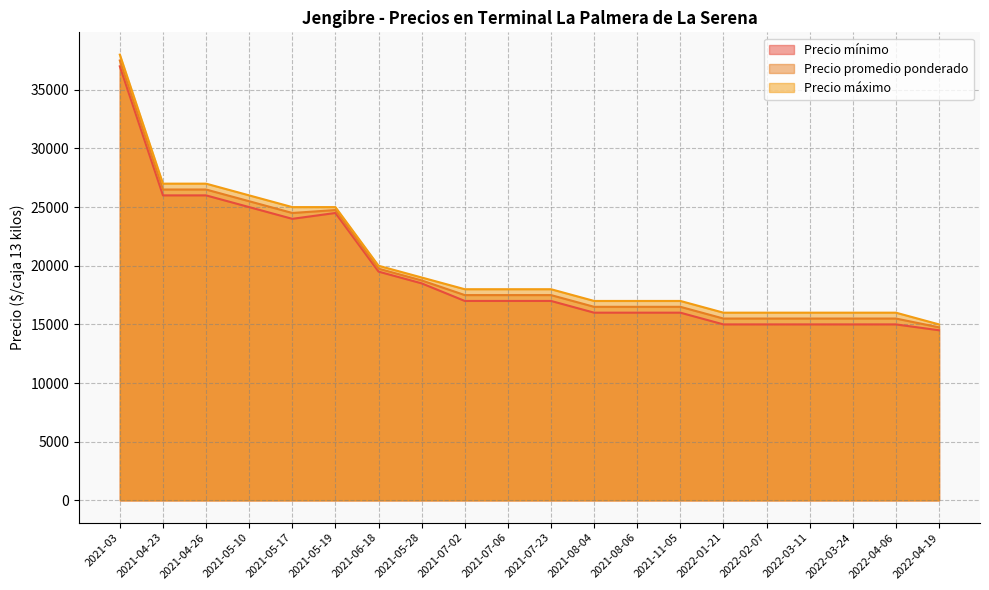

What is the average value of the Precio mínimo series?

19450